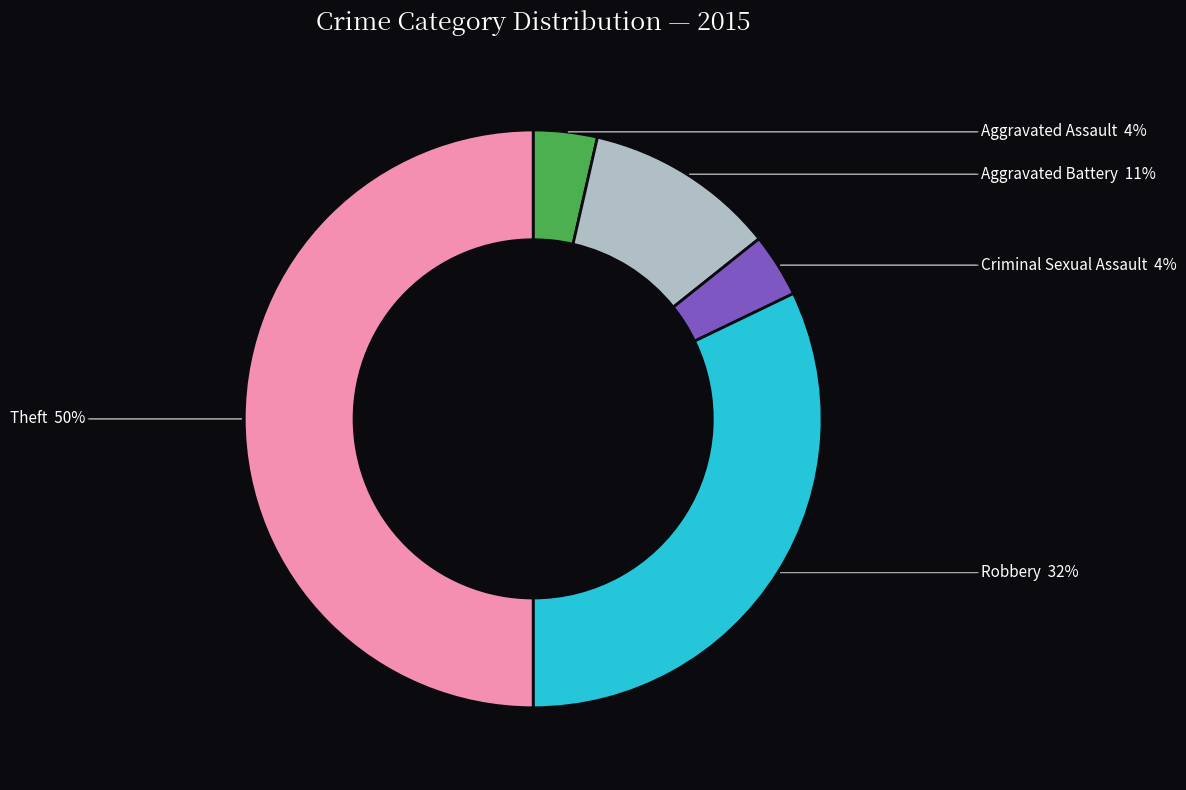

Which has a higher value, Criminal Sexual Assault or Robbery?

Robbery